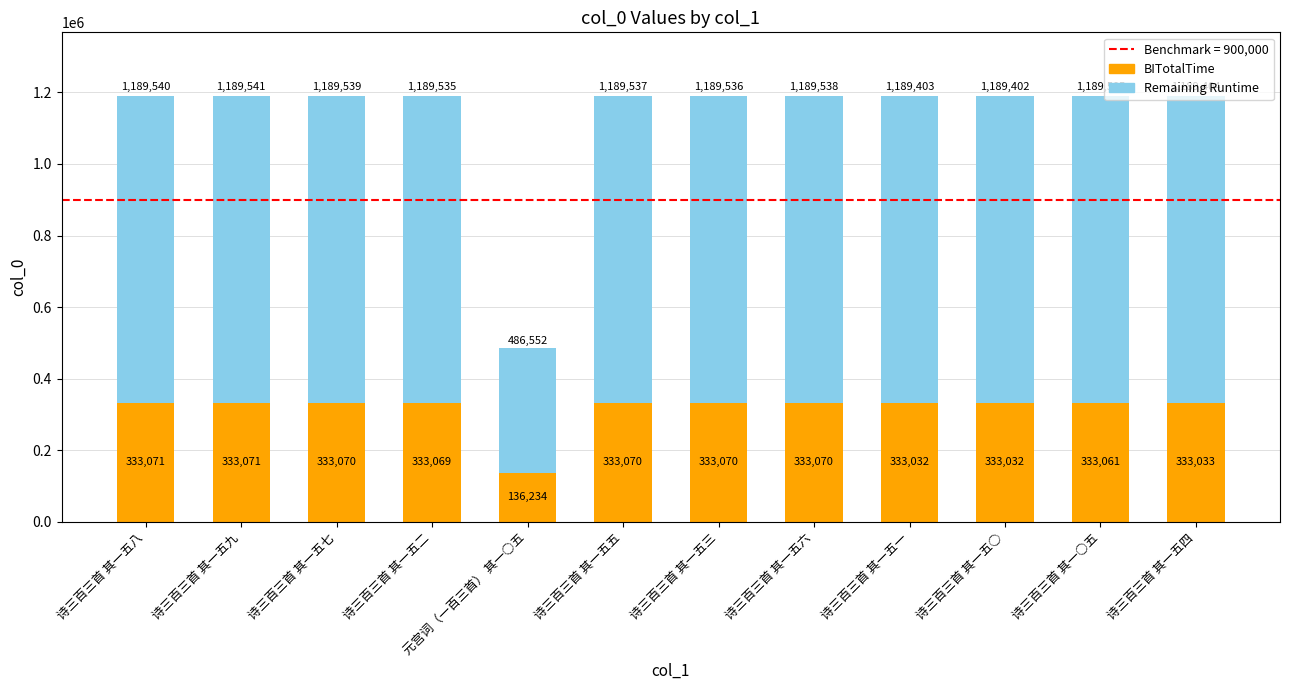

What is the value of the BITotalTime bar at the 5th from the left?

136234.6